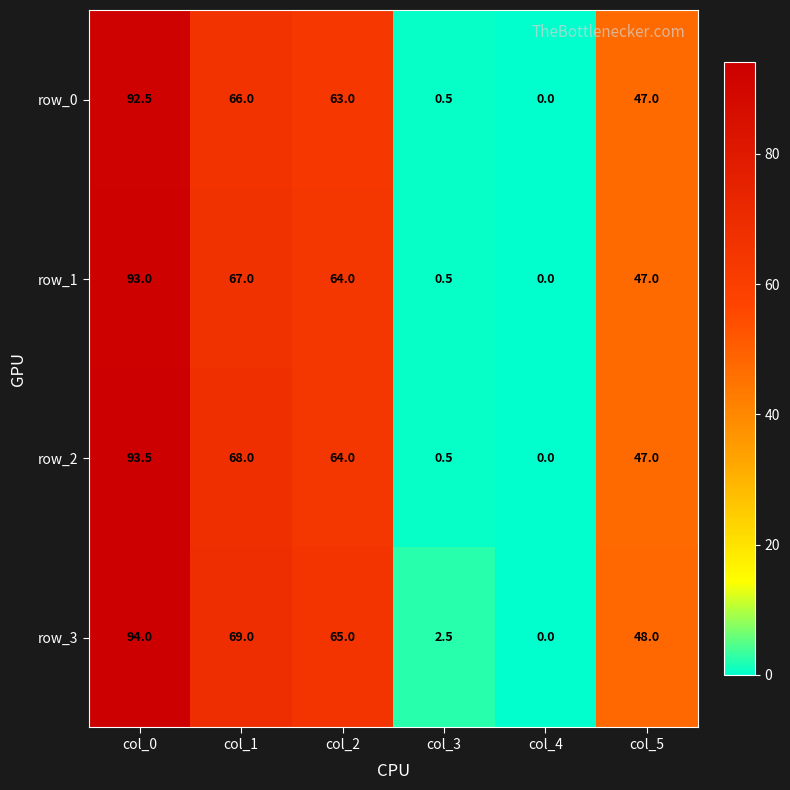

Is it true that row_0 equals 79.7 at col_5?

False